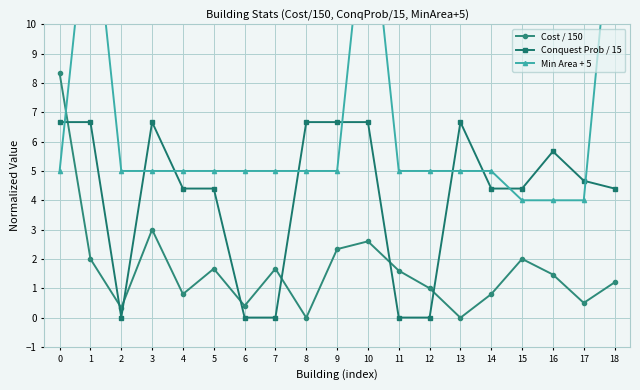

Rank the series by their average value, from lowest to highest.

Cost / 150, Conquest Prob / 15, Min Area + 5